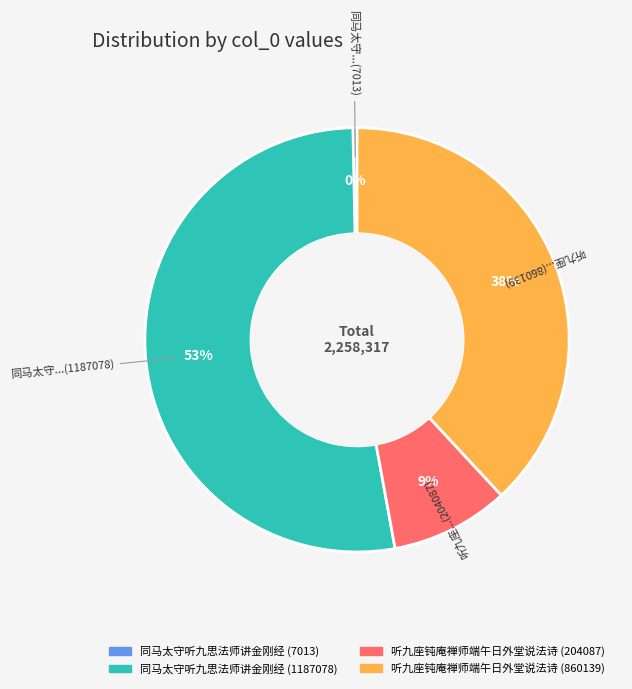

Count the number of slices in the pie.

4